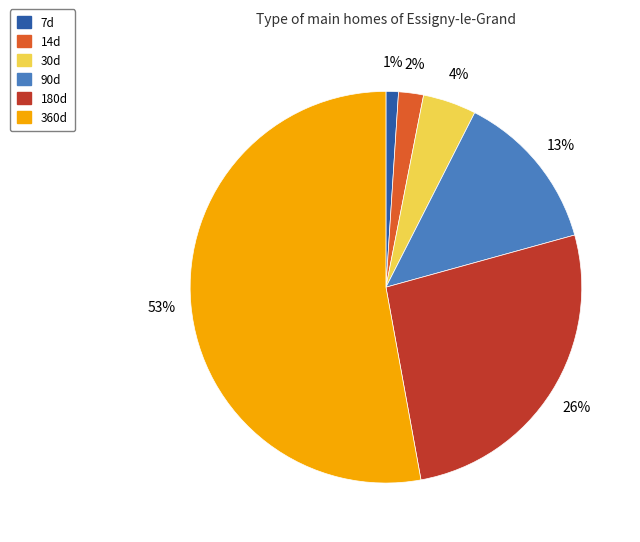

How many segments does this pie chart have?

6